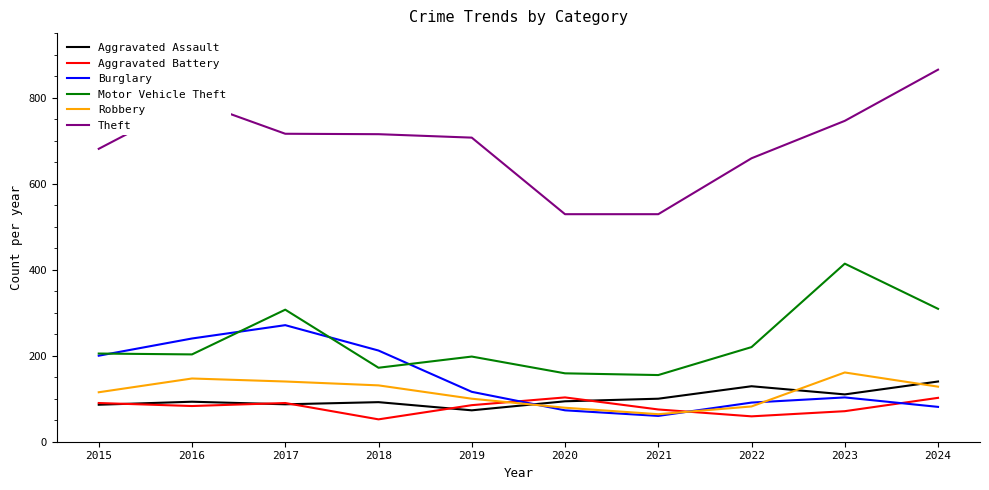

What is the difference between the maximum and minimum values in the Aggravated Assault series?

67